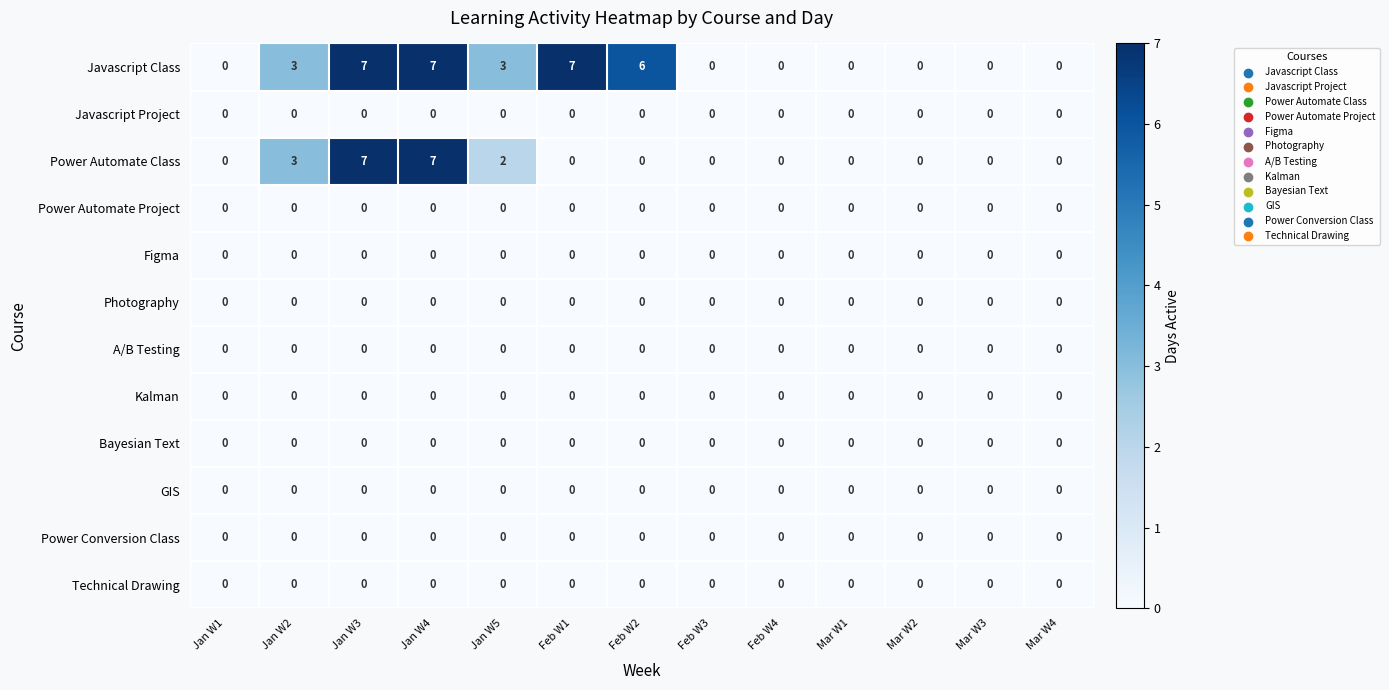

The Javascript Class series shows 0 at Mar W2. True or false?

True